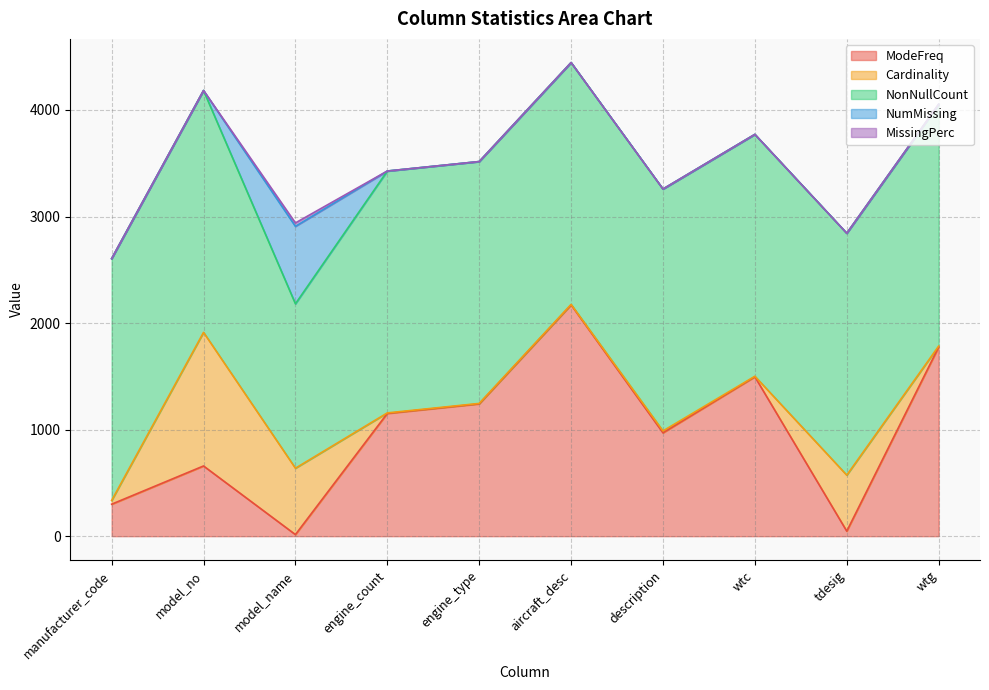

What is the label of the 3rd point from the left?

model_name